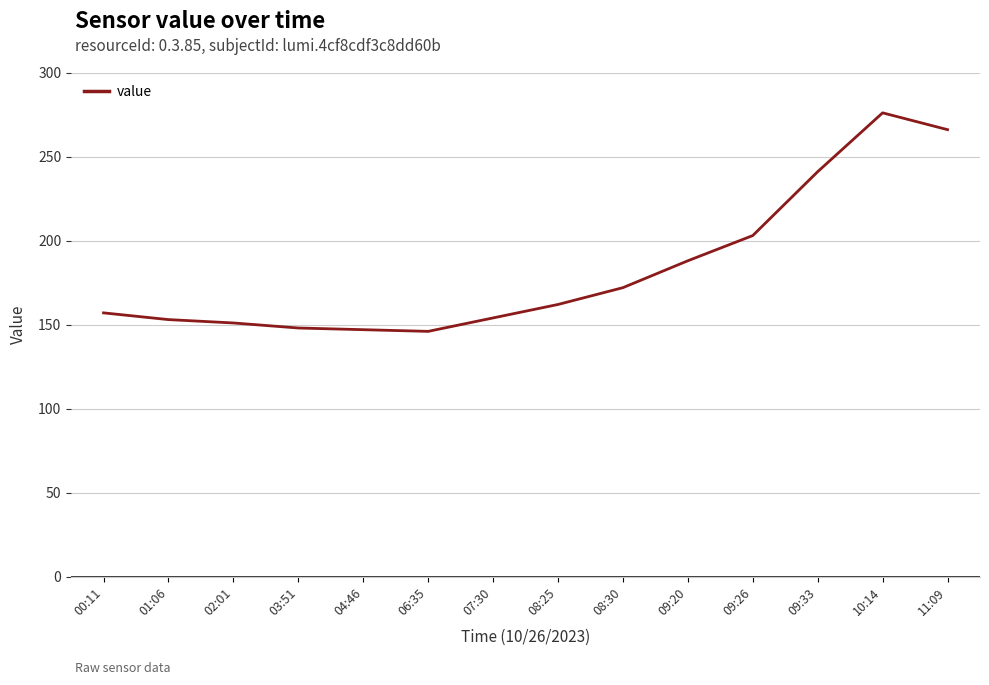

What is the change in value from 08:25 to 09:20?

+26